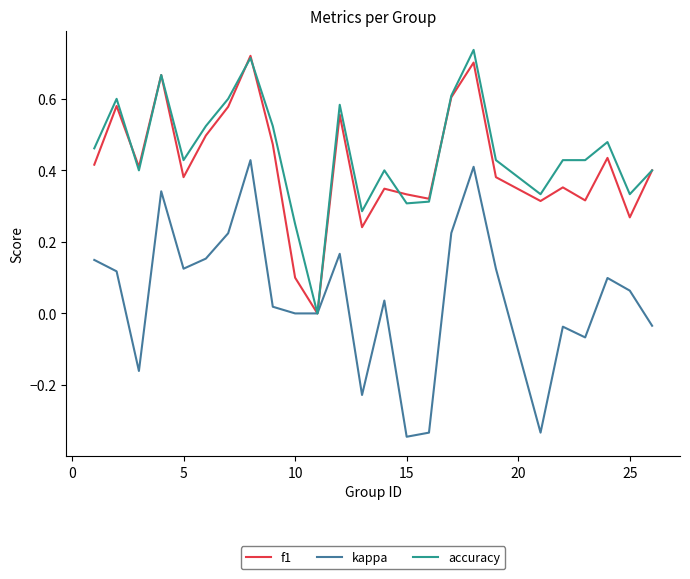

Which series has the largest range (max minus min)?

kappa